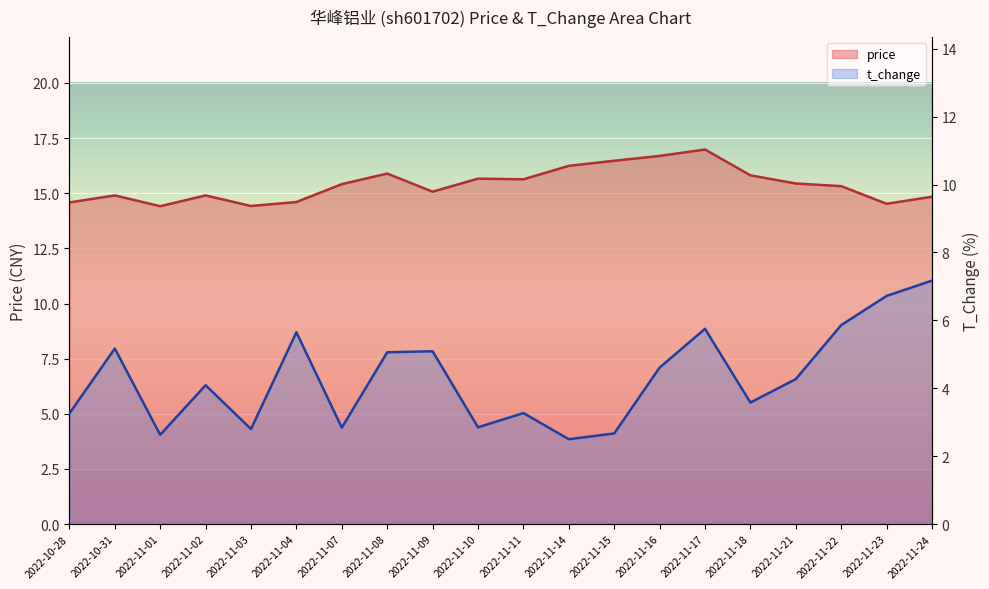

What are all the series names shown in the legend?

price, t_change